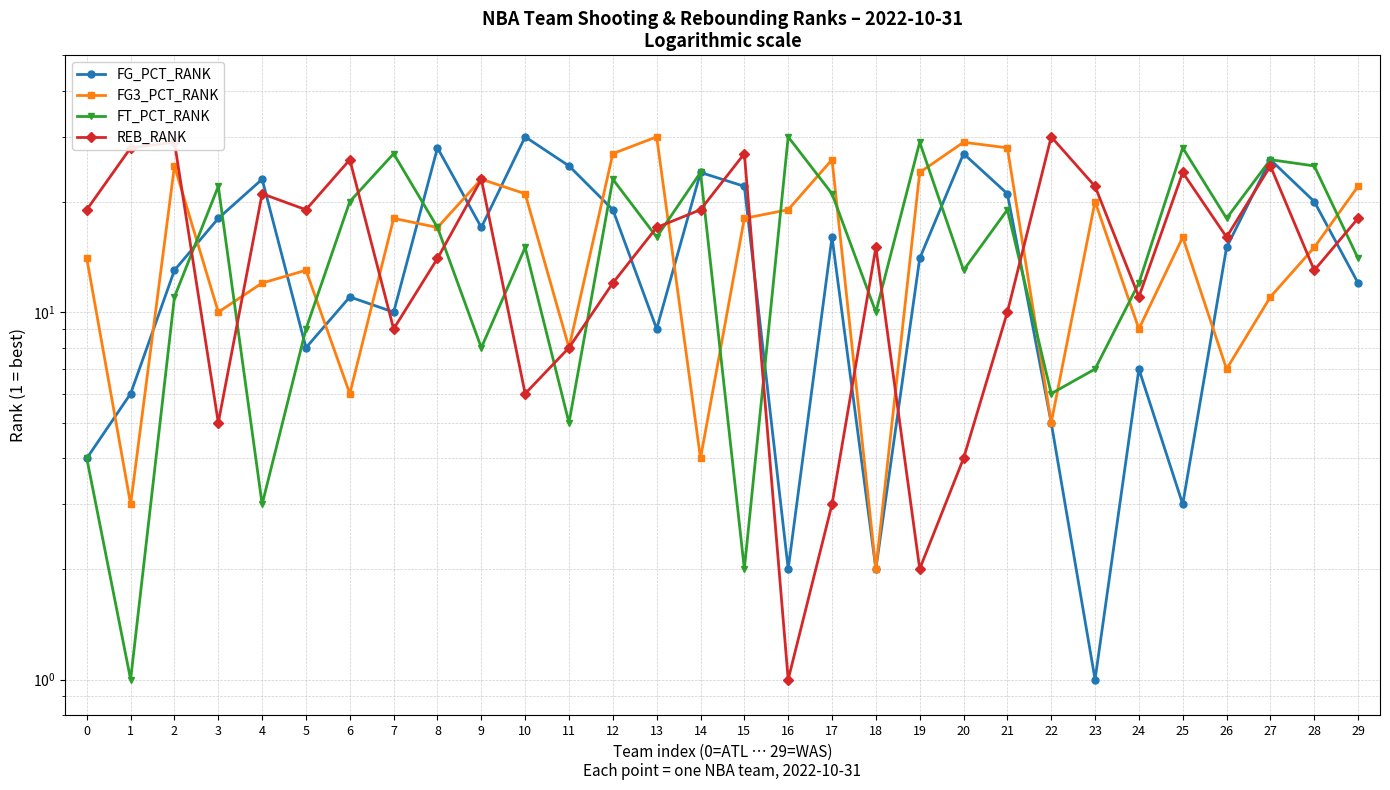

The FG_PCT_RANK series shows 9 at 13. True or false?

True